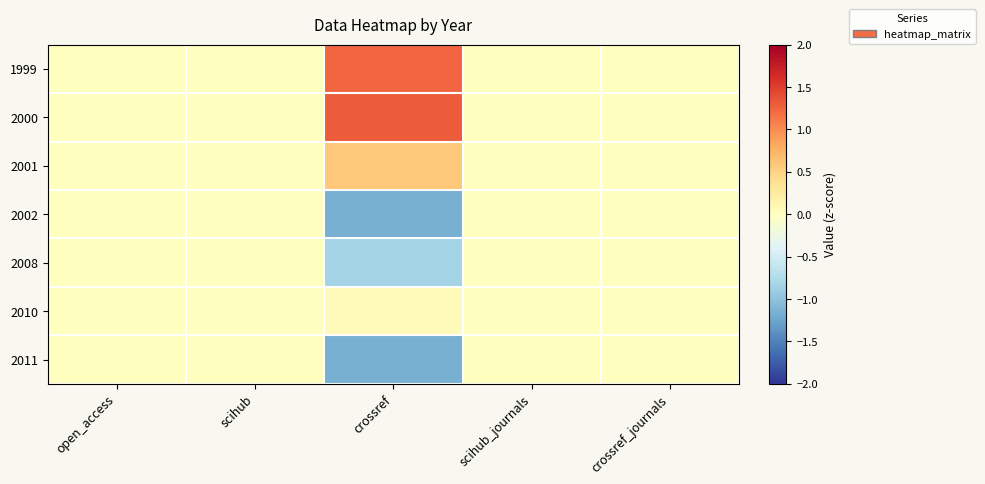

At scihub, list the series in order from smallest to largest.

1999, 2000, 2001, 2002, 2008, 2010, 2011